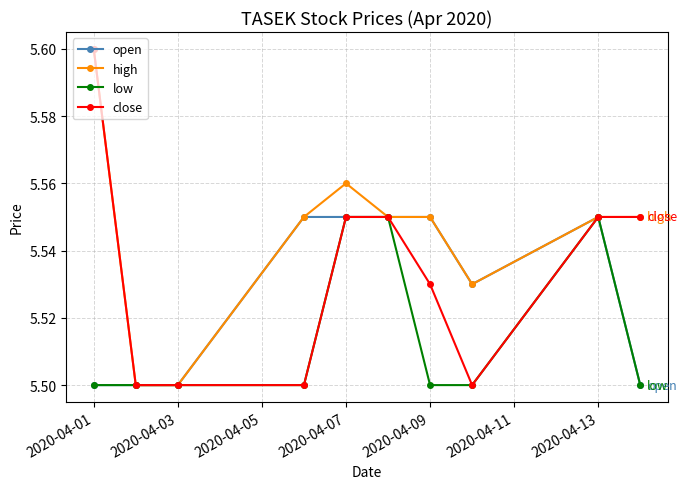

Which series has the largest total across all categories?

high